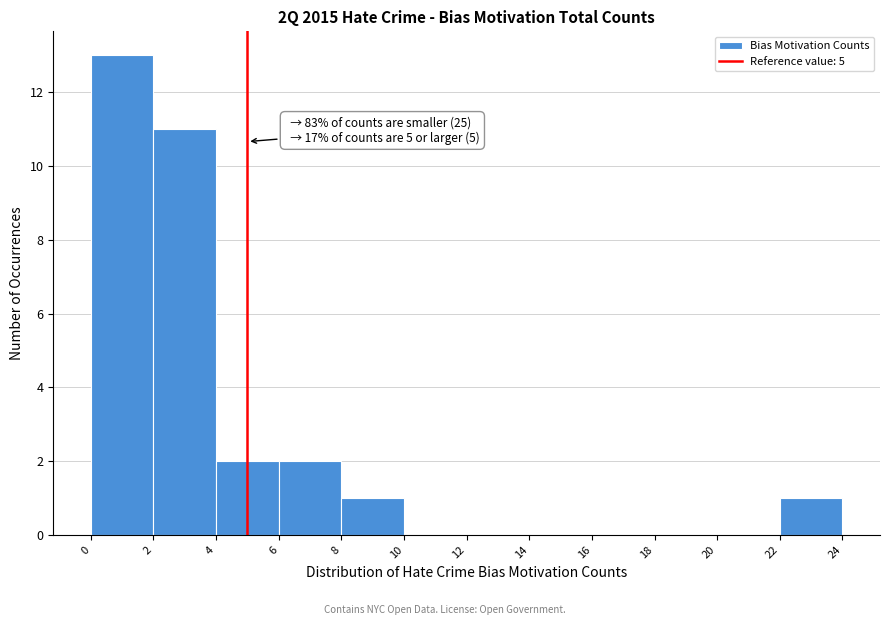

Which range on the x-axis has the tallest bar?

0 to 2